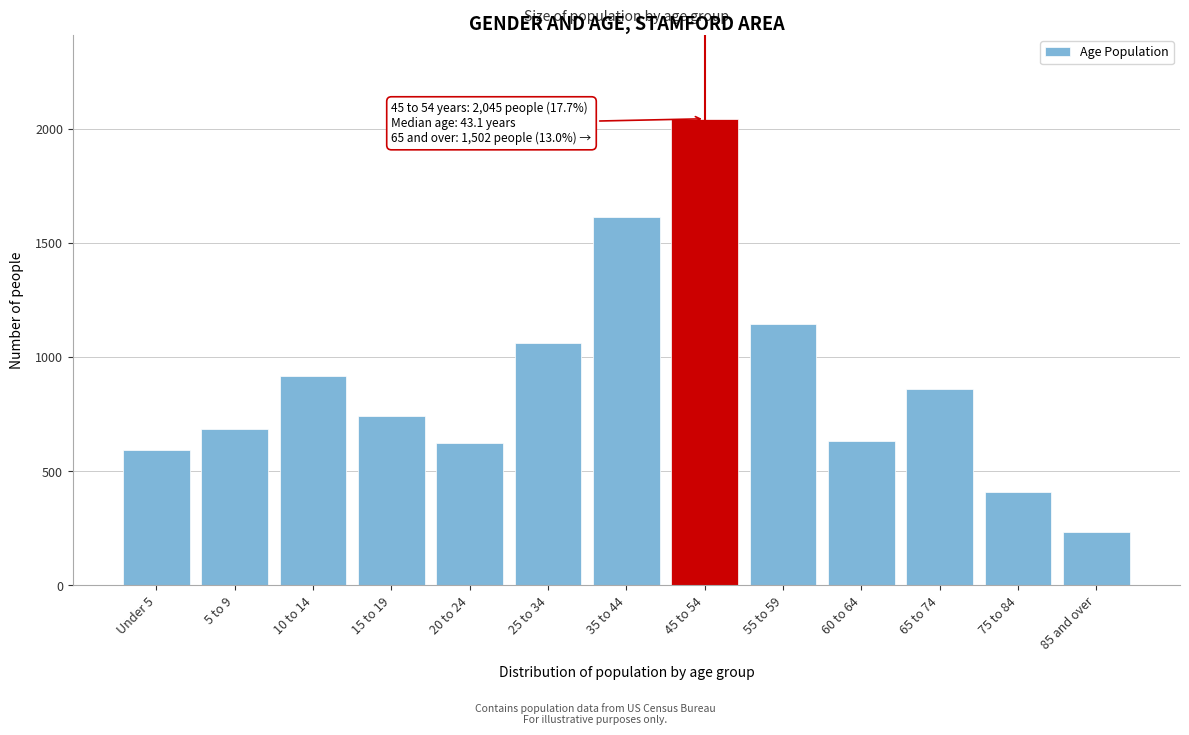

Reading left to right, extract all data points from this chart.

592	684	919	742	622	1064	1613	2045	1145	633	860	410	232